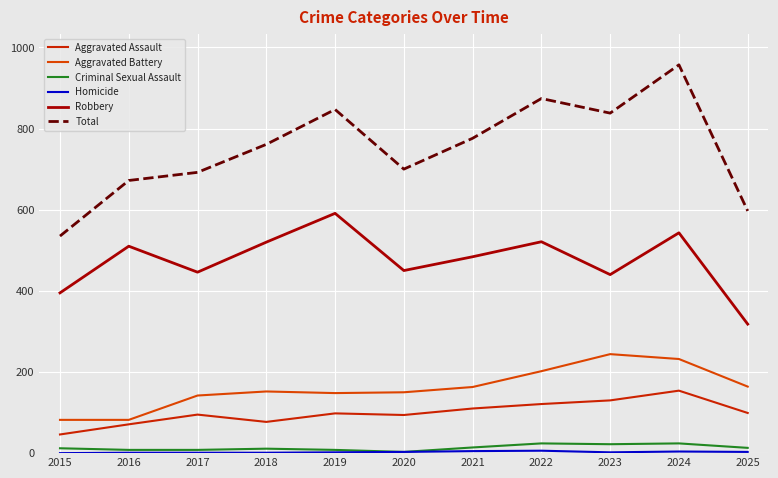

Which series has the largest total across all categories?

Total